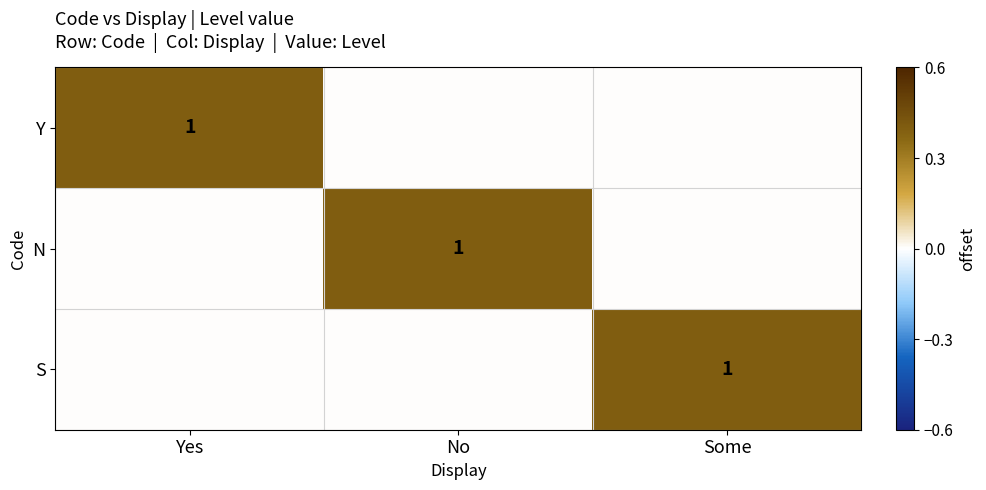

Count the number of data series in this chart.

3